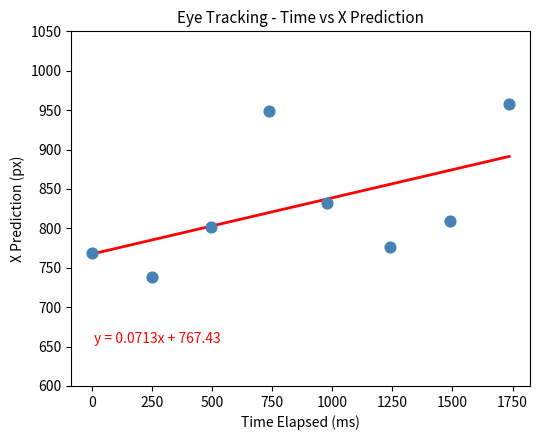

What Y value in the scatter plot is closest to 848?

832.8